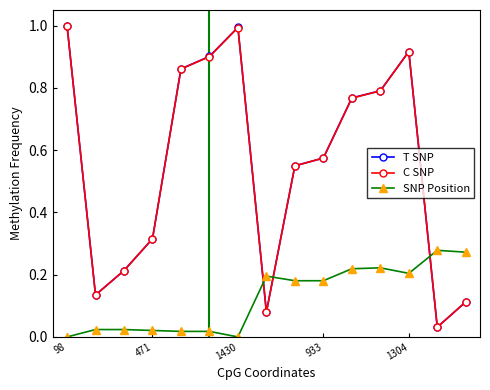

In T SNP, how many points are higher than both neighbors (excluding endpoints)?

2